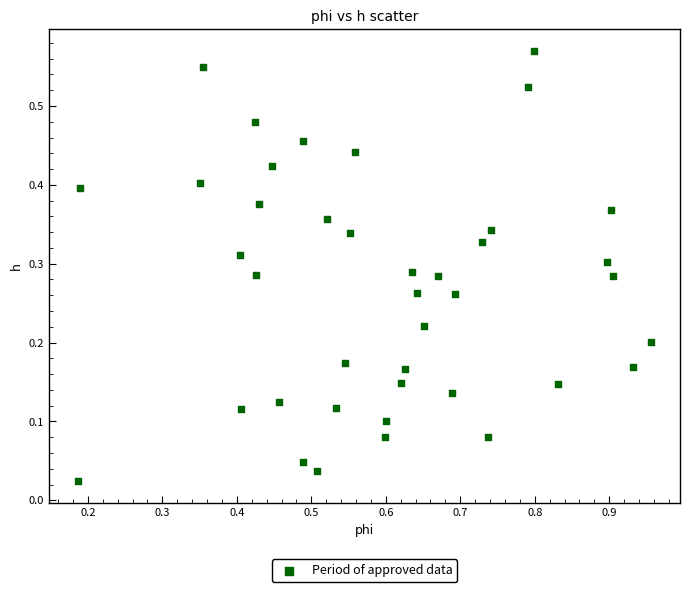

What is the range of X values (max minus min)?

0.8